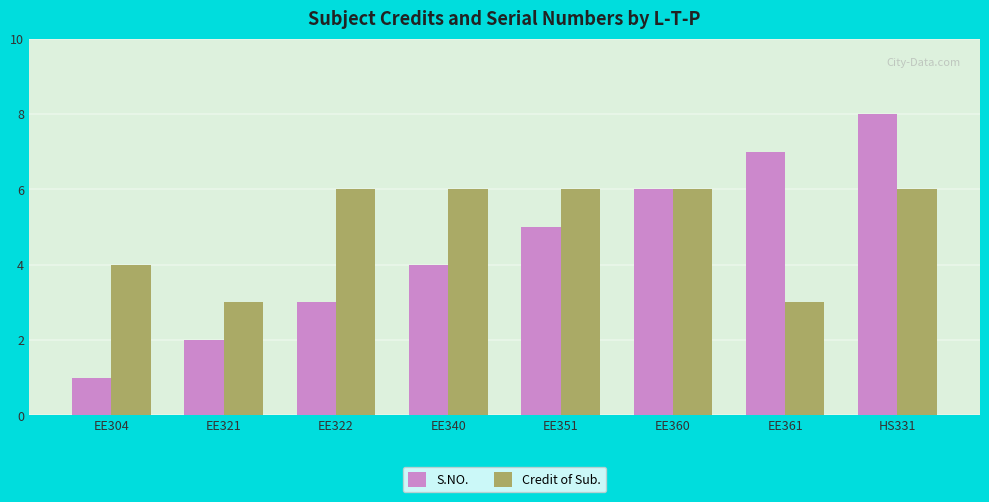

How many S.NO. values are between 3 and 7?

5